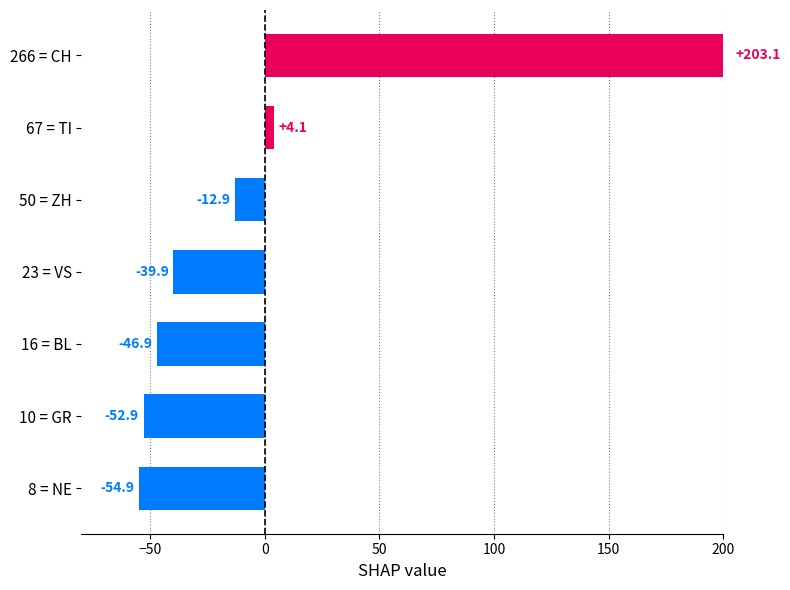

How many categories are shown in the chart?

7